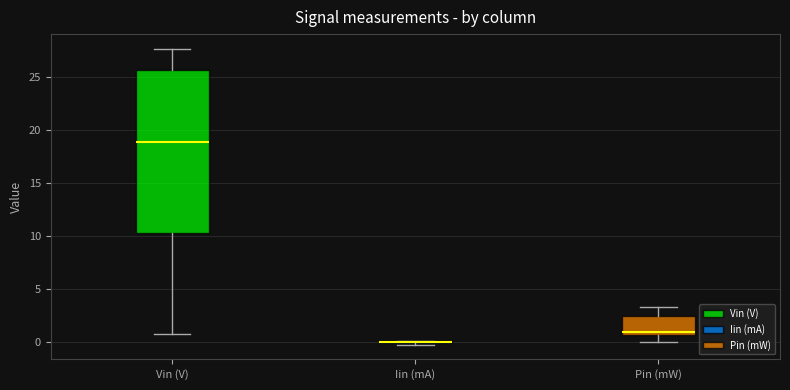

Reading left to right, transcribe this box plot: for each box, give where its median line is, the range the box spans, and where its two whiskers end, as read against the y-axis. The values are not printed on the chart, so give them approximately, as read against the axis.

Vin (V): median 19.0, box 10.5 to 25.5, whiskers 1.0 to 27.5
Iin (mA): box collapsed to a line at 0.0, whiskers 0.0 to 0.0
Pin (mW): median 1.0, box 0.5 to 2.5, whiskers 0.0 to 3.5